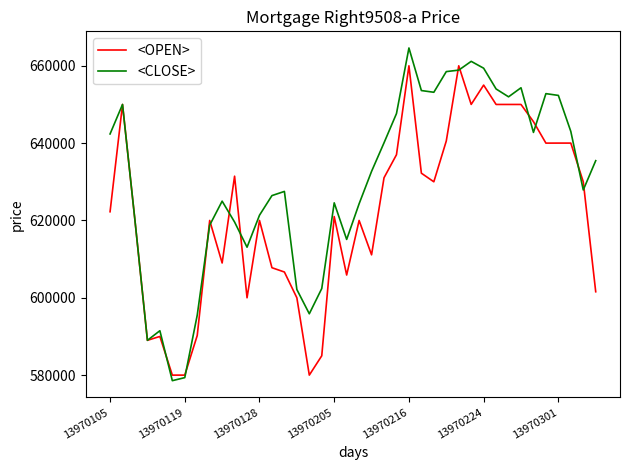

Rank the series by their maximum value, from lowest to highest.

<OPEN>, <CLOSE>